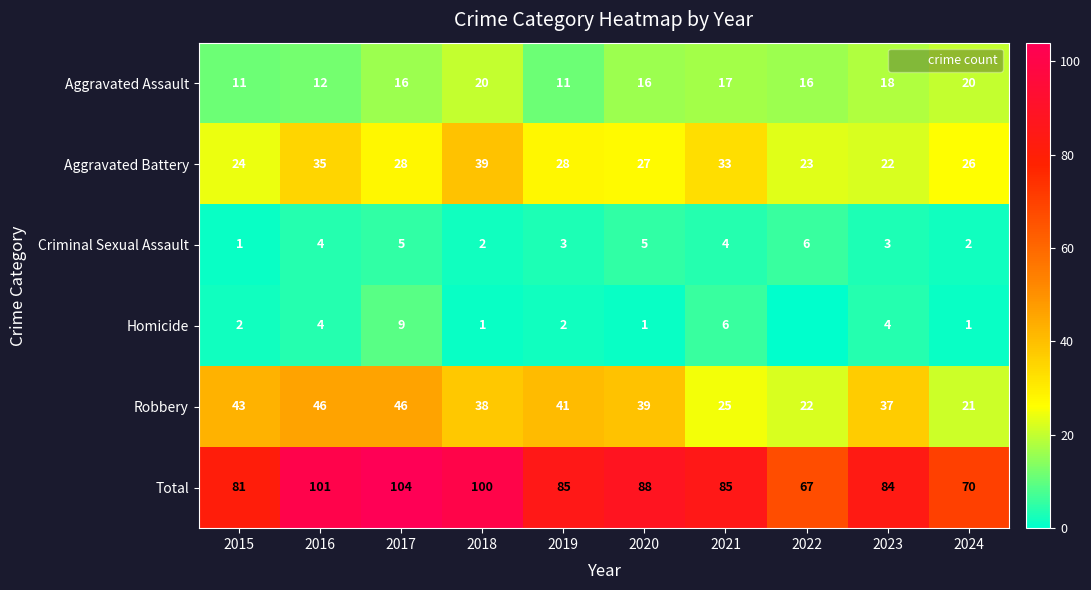

At which category is the sum across all series the highest?

2017